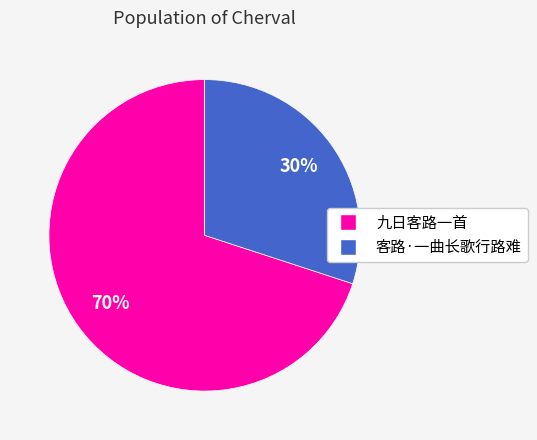

Do 九日客路一首 and 客路·一曲长歌行路难 together represent more than half of the pie?

Yes